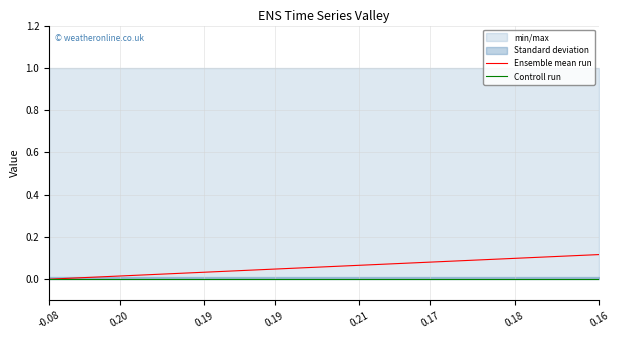

Rank the series by their maximum value, from lowest to highest.

Controll run, Ensemble mean run